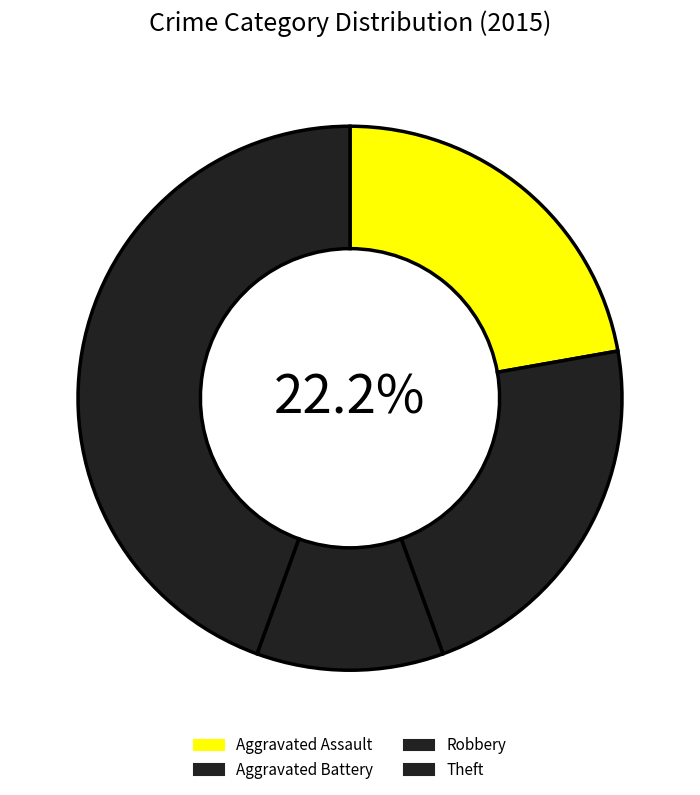

What is the smallest slice in the pie chart?

Robbery